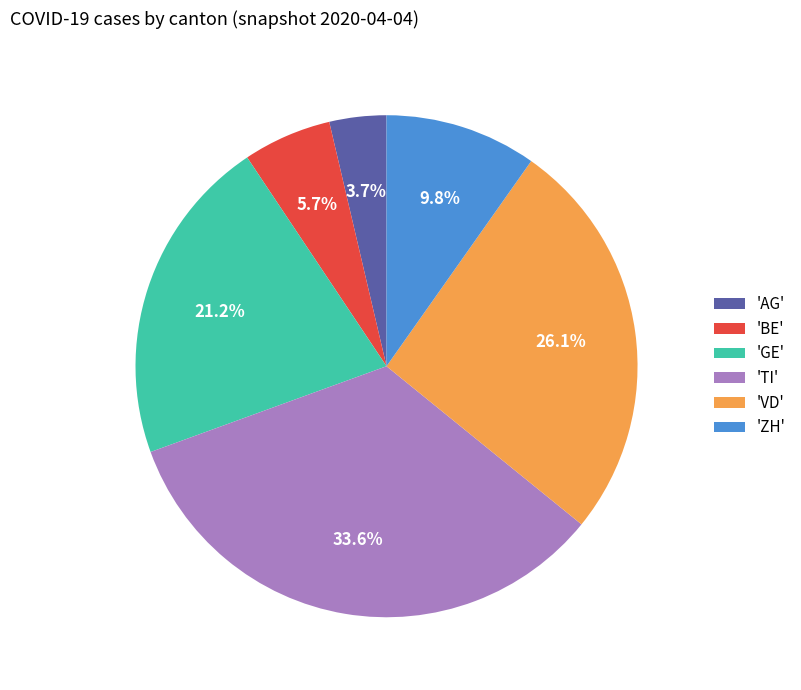

What is the smallest slice in the pie chart?

'AG'